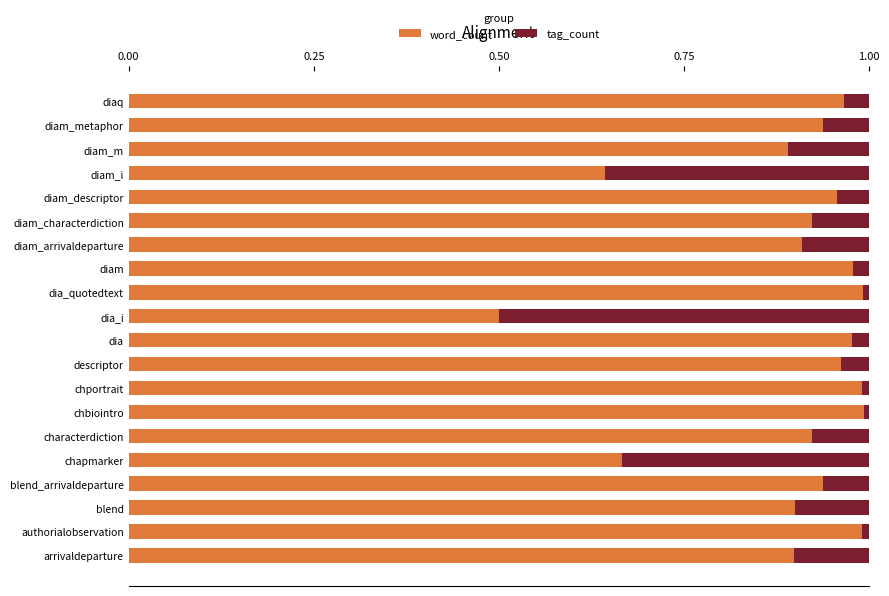

True or false: word_count has a value of 0.9 at arrivaldeparture.

True